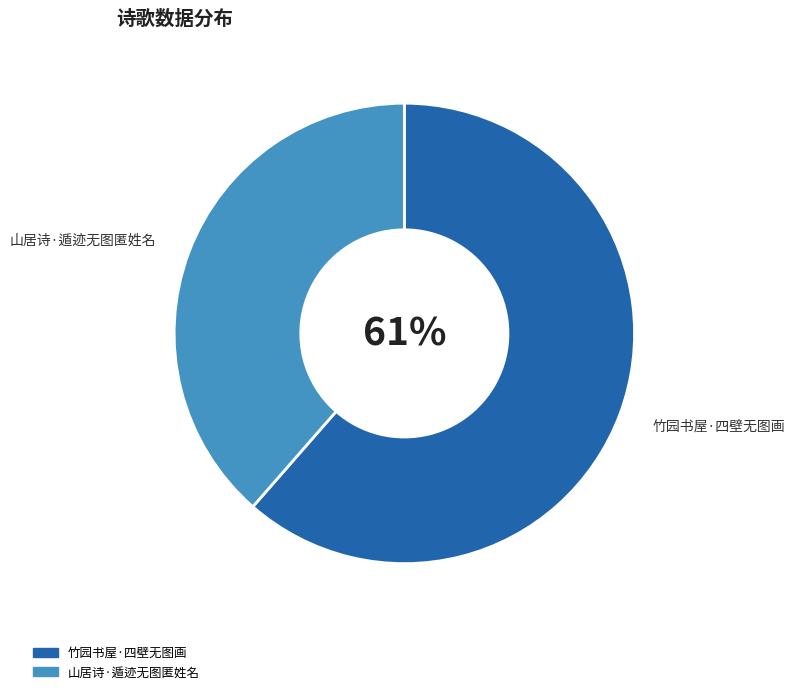

To the nearest percent, what is the average slice percentage?

50%